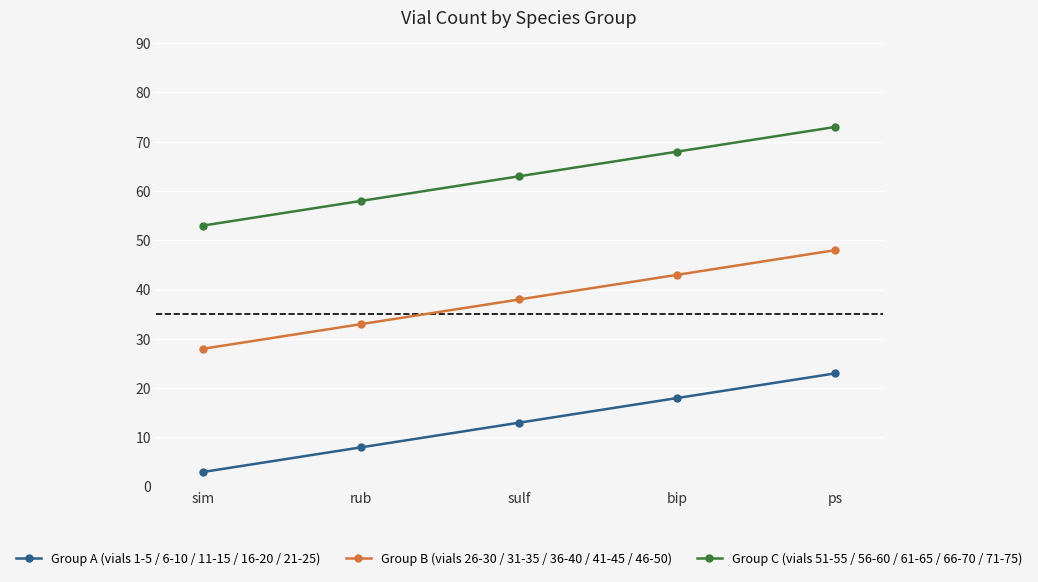

The value of Group A (vials 1-5 / 6-10 / 11-15 / 16-20 / 21-25) at ps is 23. True or false?

True